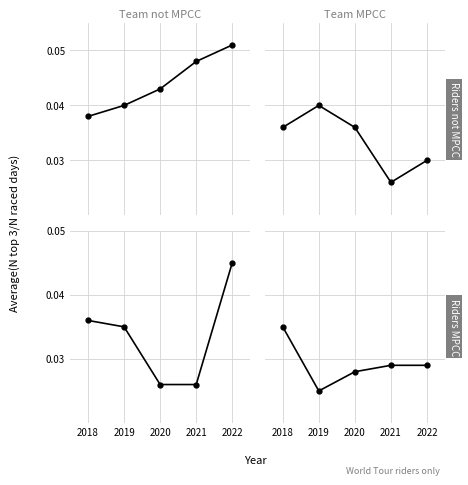

Reading left to right, what are all the values shown in this chart?

Team not MPCC / Riders not MPCC: 2018=0.0	2019=0.0	2020=0.0	2021=0.0	2022=0.1
Team MPCC / Riders not MPCC: 2018=0.0	2019=0.0	2020=0.0	2021=0.0	2022=0.0
Team not MPCC / Riders MPCC: 2018=0.0	2019=0.0	2020=0.0	2021=0.0	2022=0.0
Team MPCC / Riders MPCC: 2018=0.0	2019=0.0	2020=0.0	2021=0.0	2022=0.0